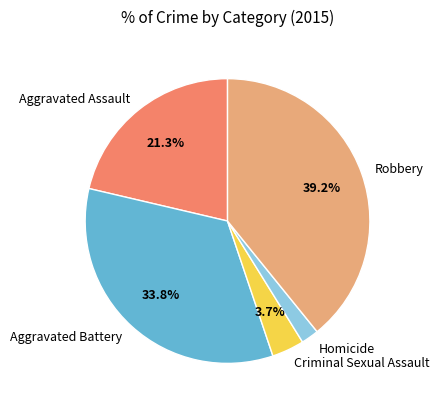

What percentage is NOT represented by Robbery?

60.8%